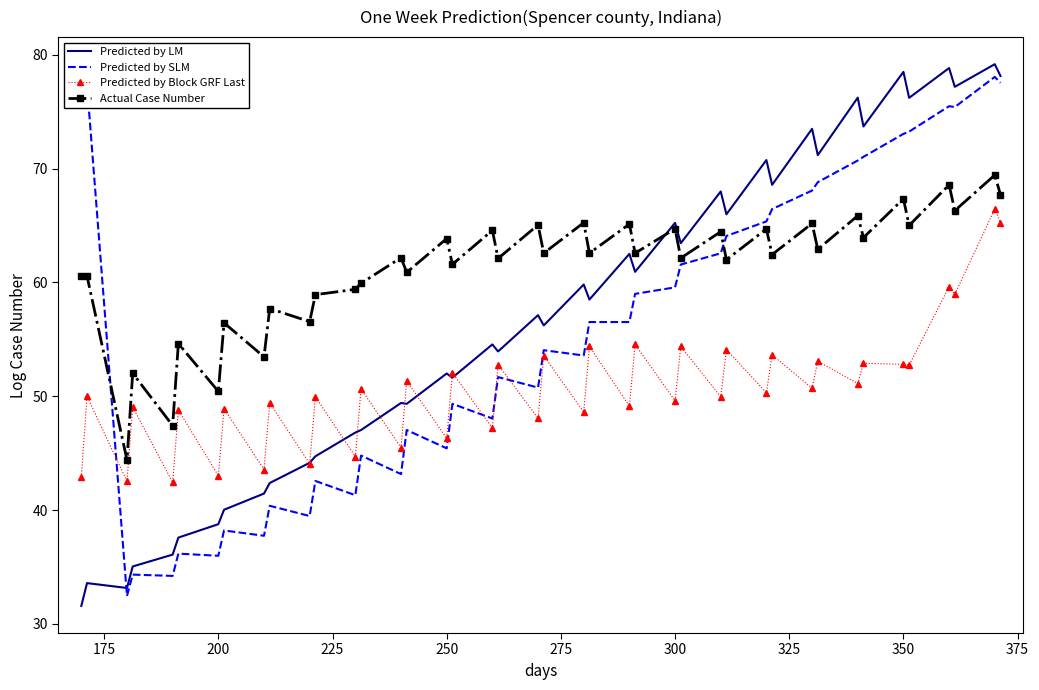

How many lines are shown in the chart?

4